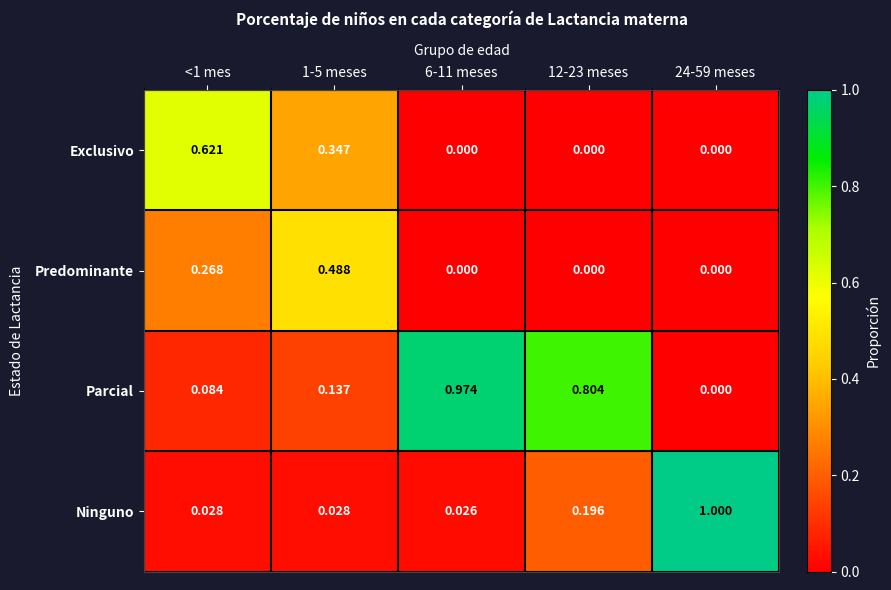

Between <1 mes and 12-23 meses, which series saw the biggest shift?

Parcial